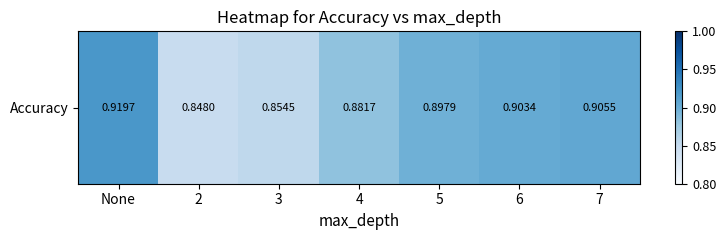

Reading left to right, transcribe all the data shown in this chart.

None=0.9	2=0.8	3=0.9	4=0.9	5=0.9	6=0.9	7=0.9